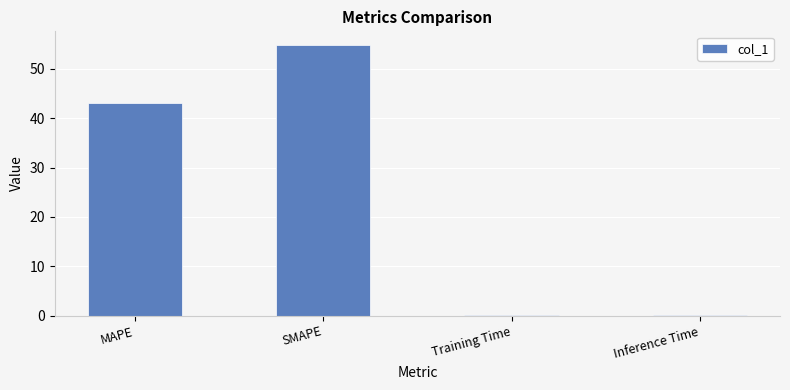

Reading right to left, transcribe all the data shown in this chart.

0.2	0.2	54.9	43.0